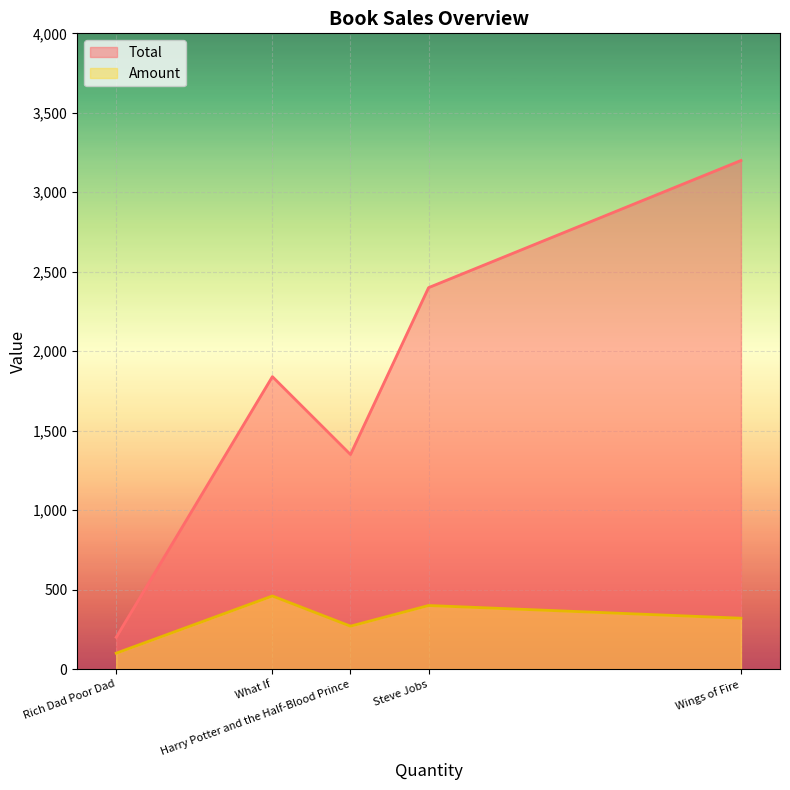

At which category does Total reach its first local valley?

Harry Potter and the Half-Blood Prince